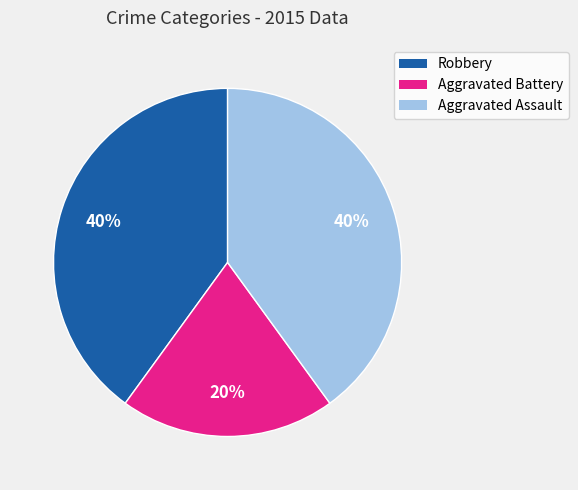

Is Robbery the majority of the pie?

No